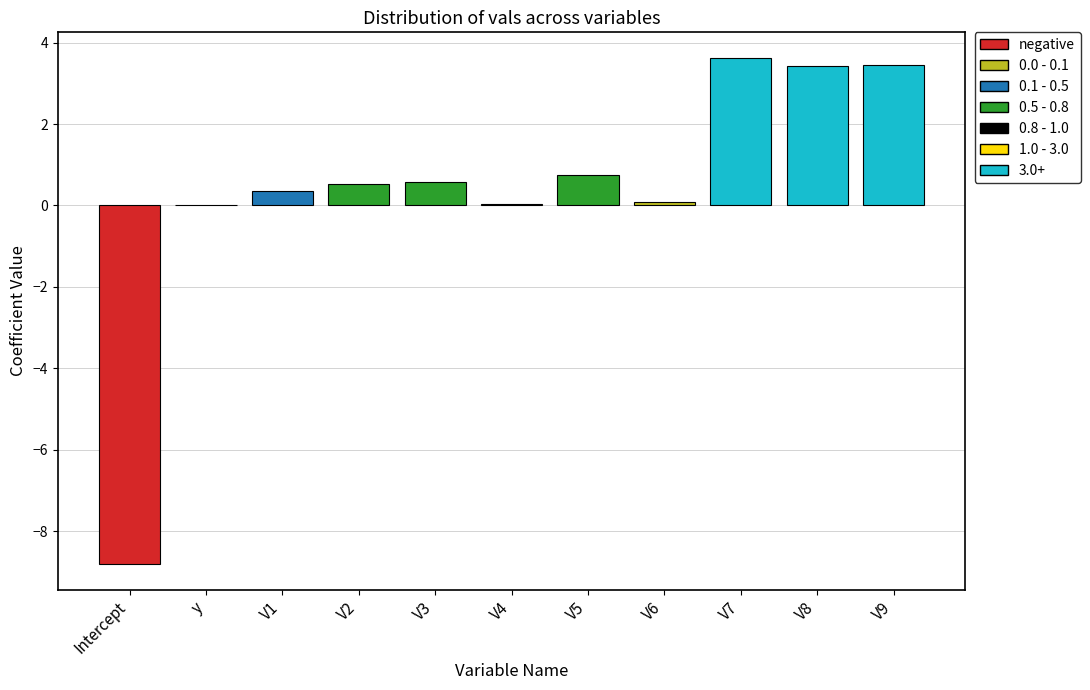

True or false: the data shows 3.4 at V8.

True